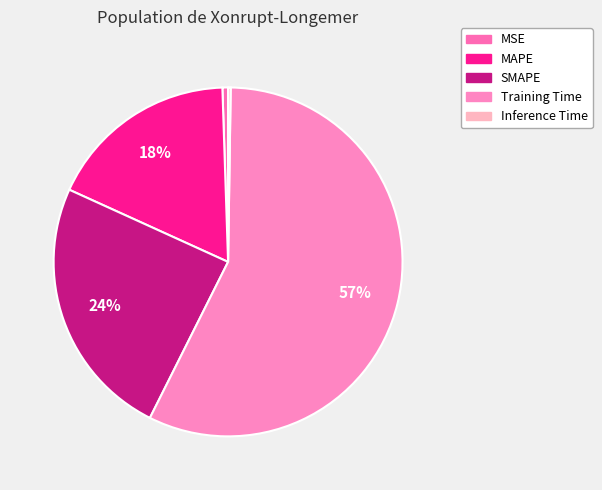

How many slices are in this pie chart?

5